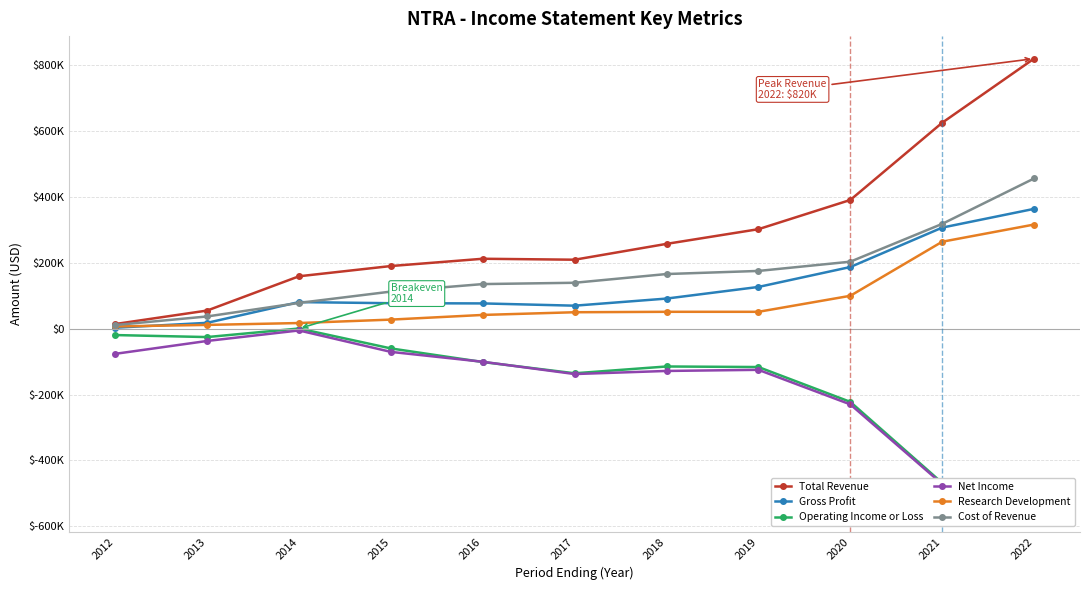

At which category is the sum across all series the highest?

2022